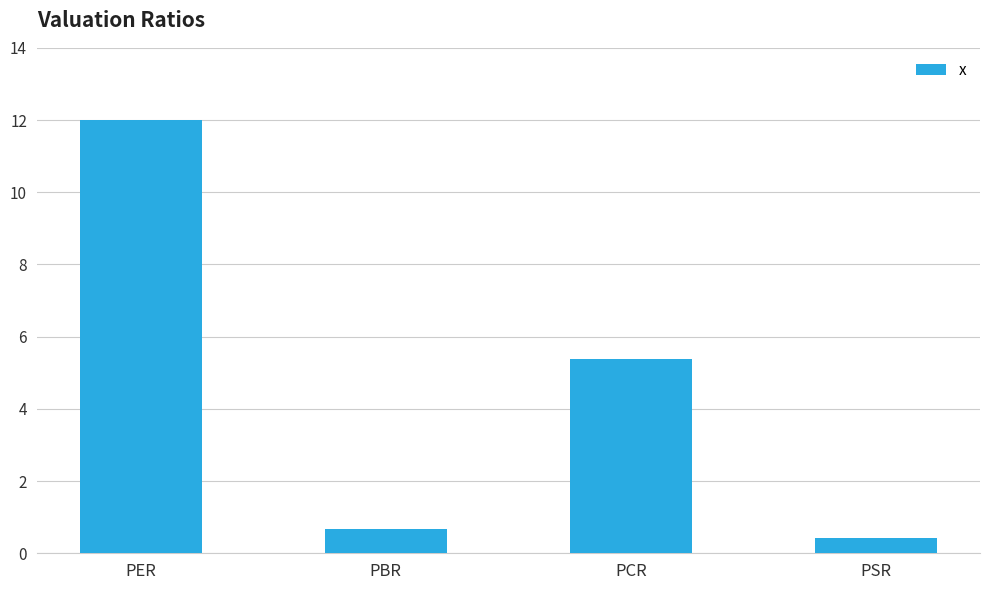

What is the maximum value shown in the chart?

12.0